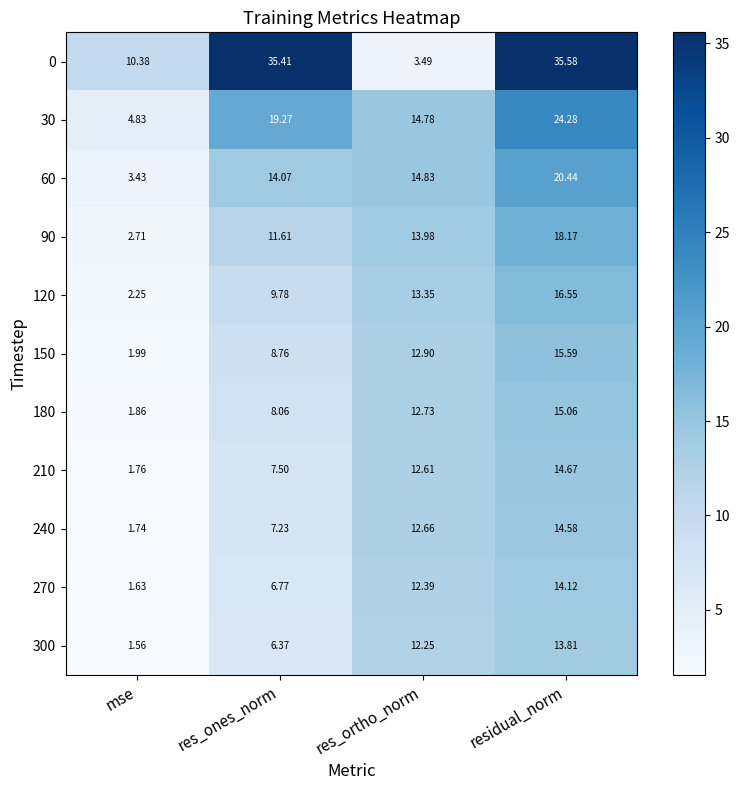

How many data points in 150 are above 12?

2